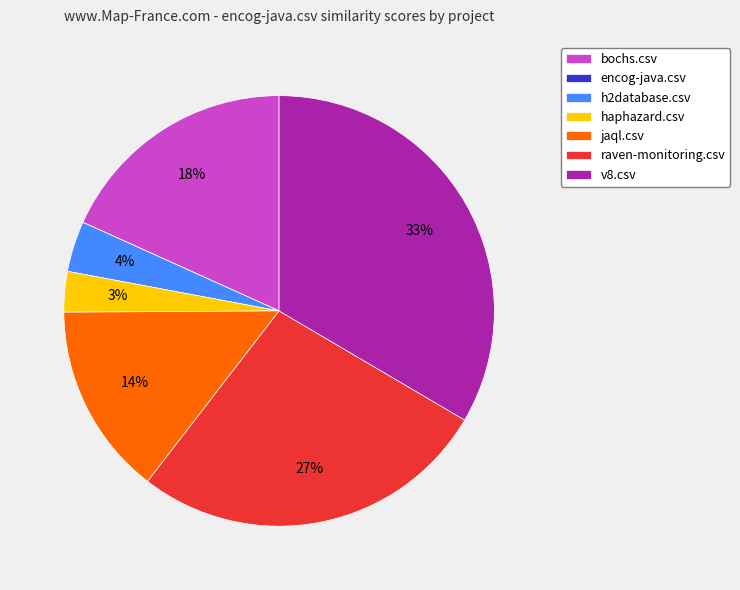

Which has a higher value, h2database.csv or haphazard.csv?

h2database.csv